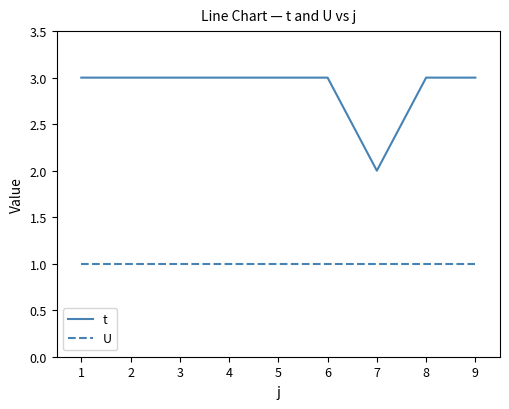

Which series has the widest spread of values?

t